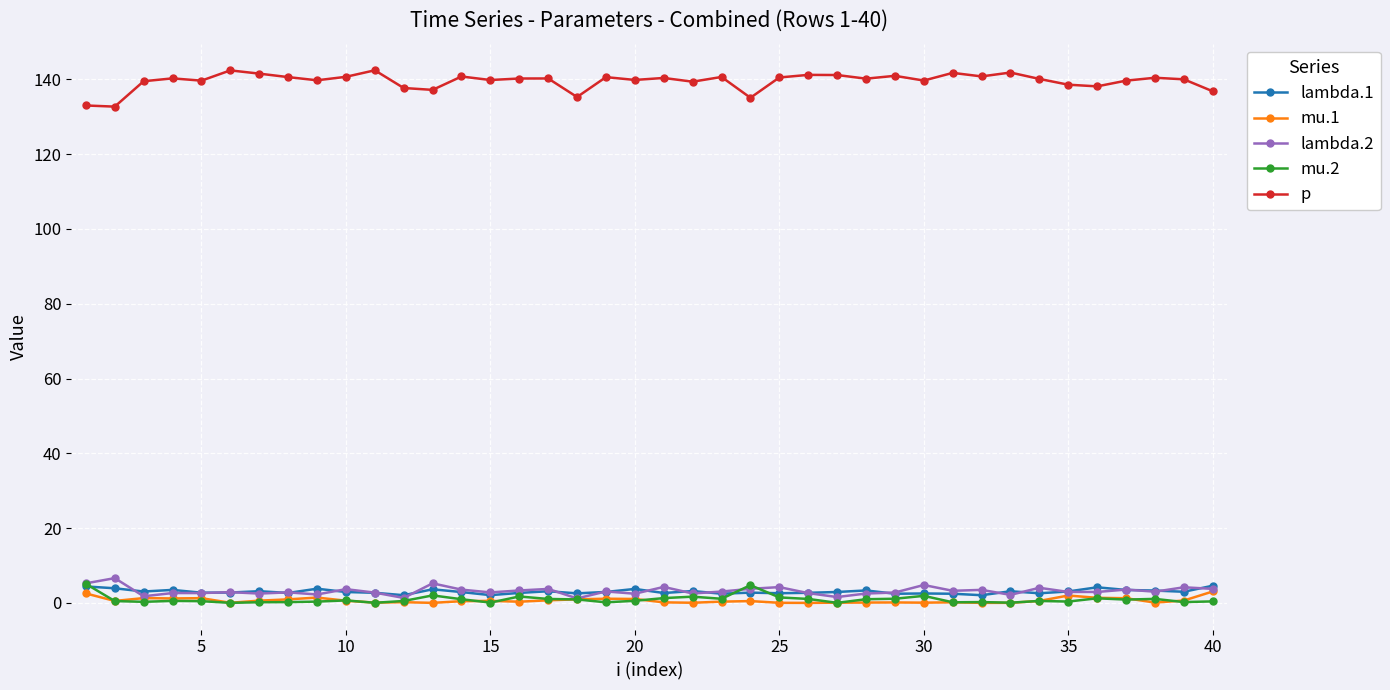

At how many categories does at least one series exceed 12?

40